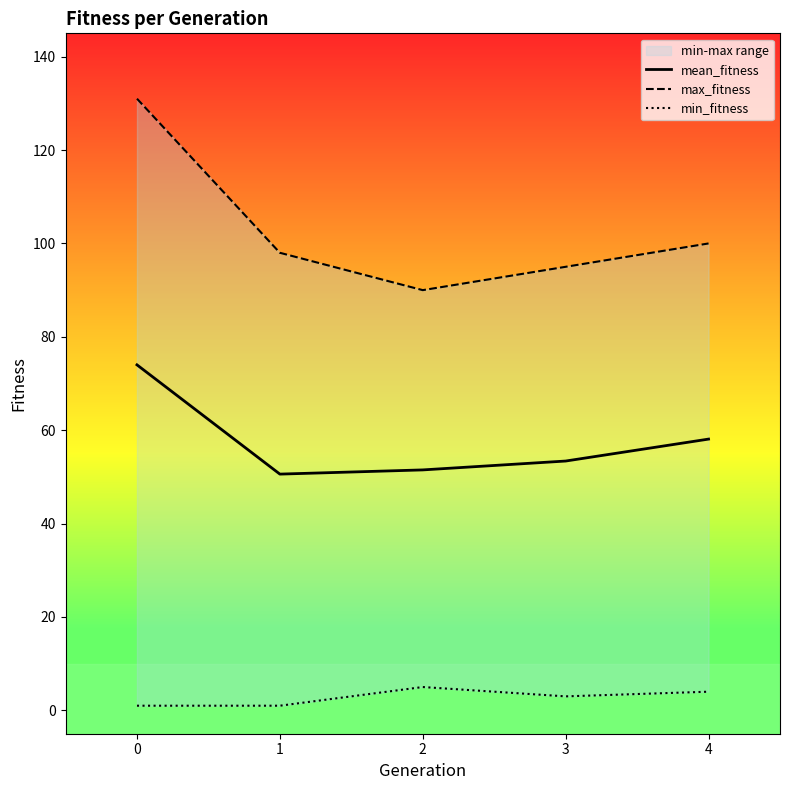

At which label does min_fitness reach its peak?

2